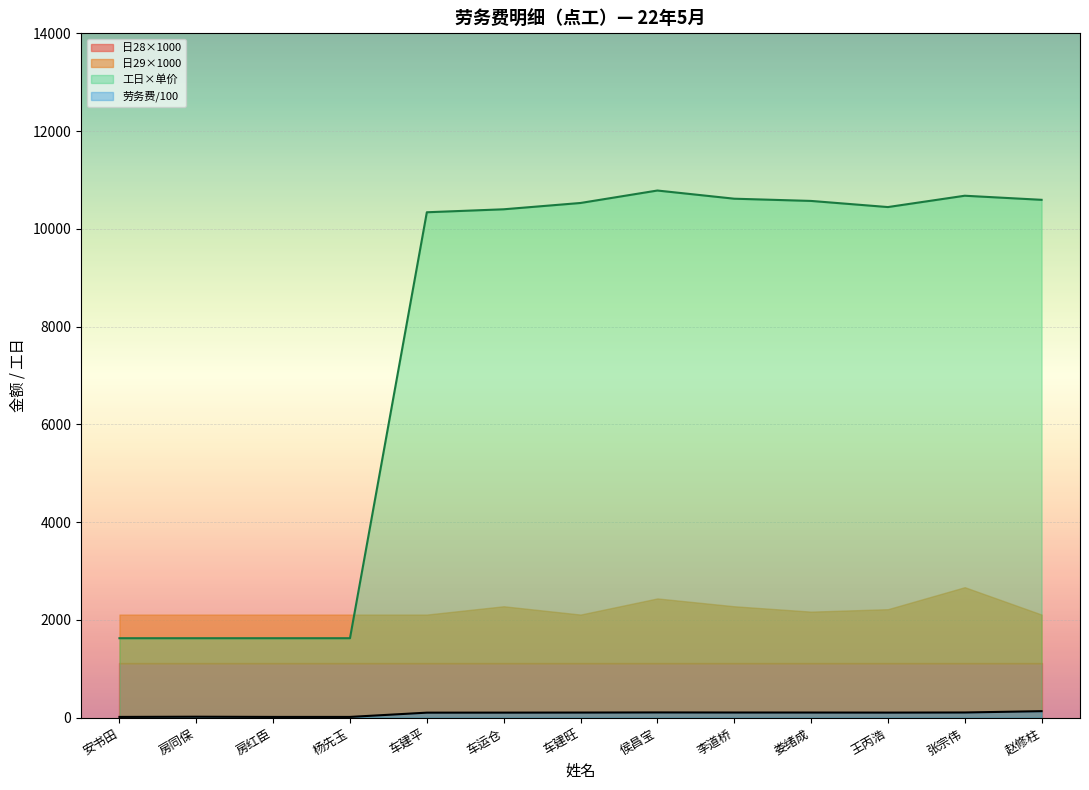

What is the approximate value of 劳务费小计 at 侯昌宝?

107.8